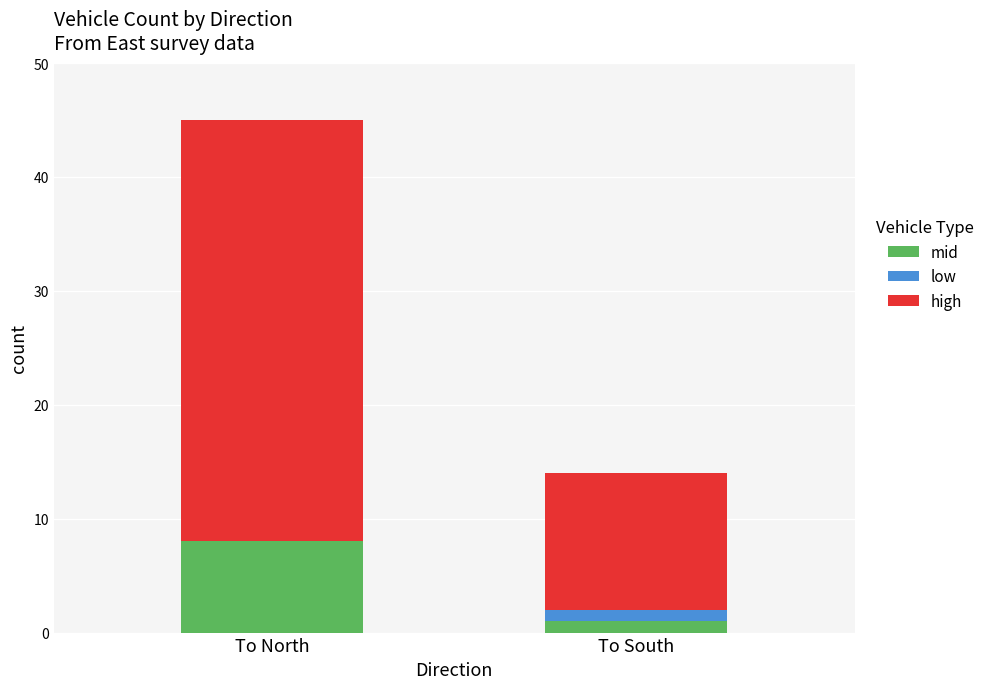

What is the sum of the mid values at To South and To North?

9